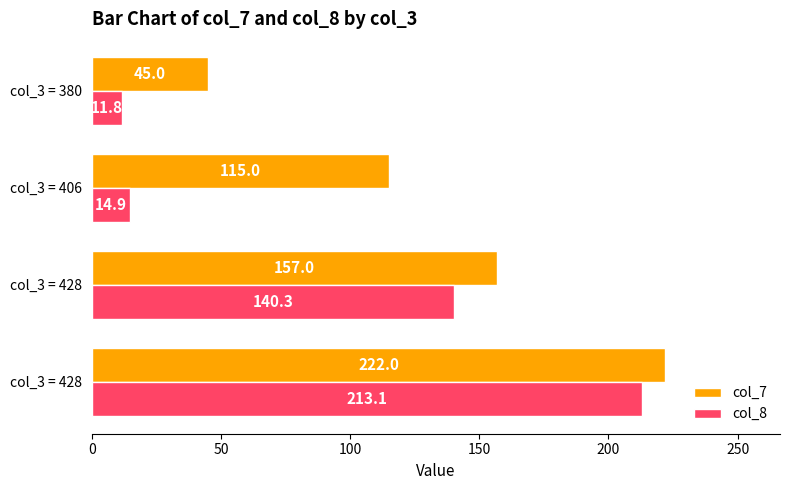

What are all the series names shown in the legend?

col_7, col_8